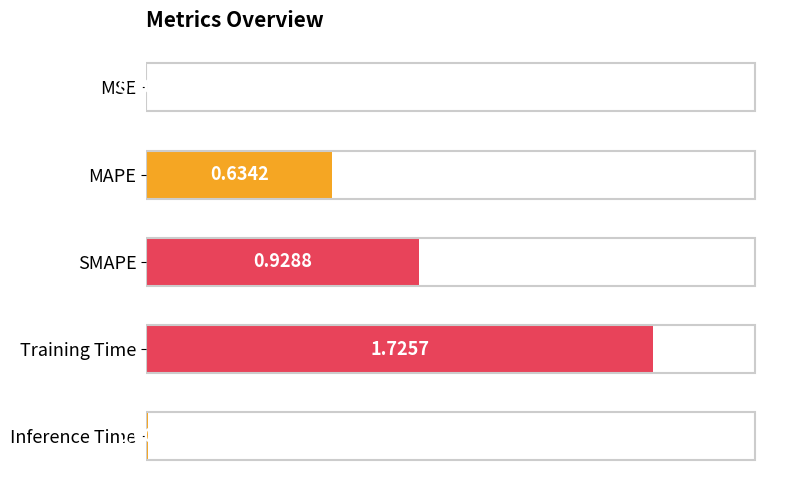

Between Inference Time and MAPE, which is larger?

MAPE